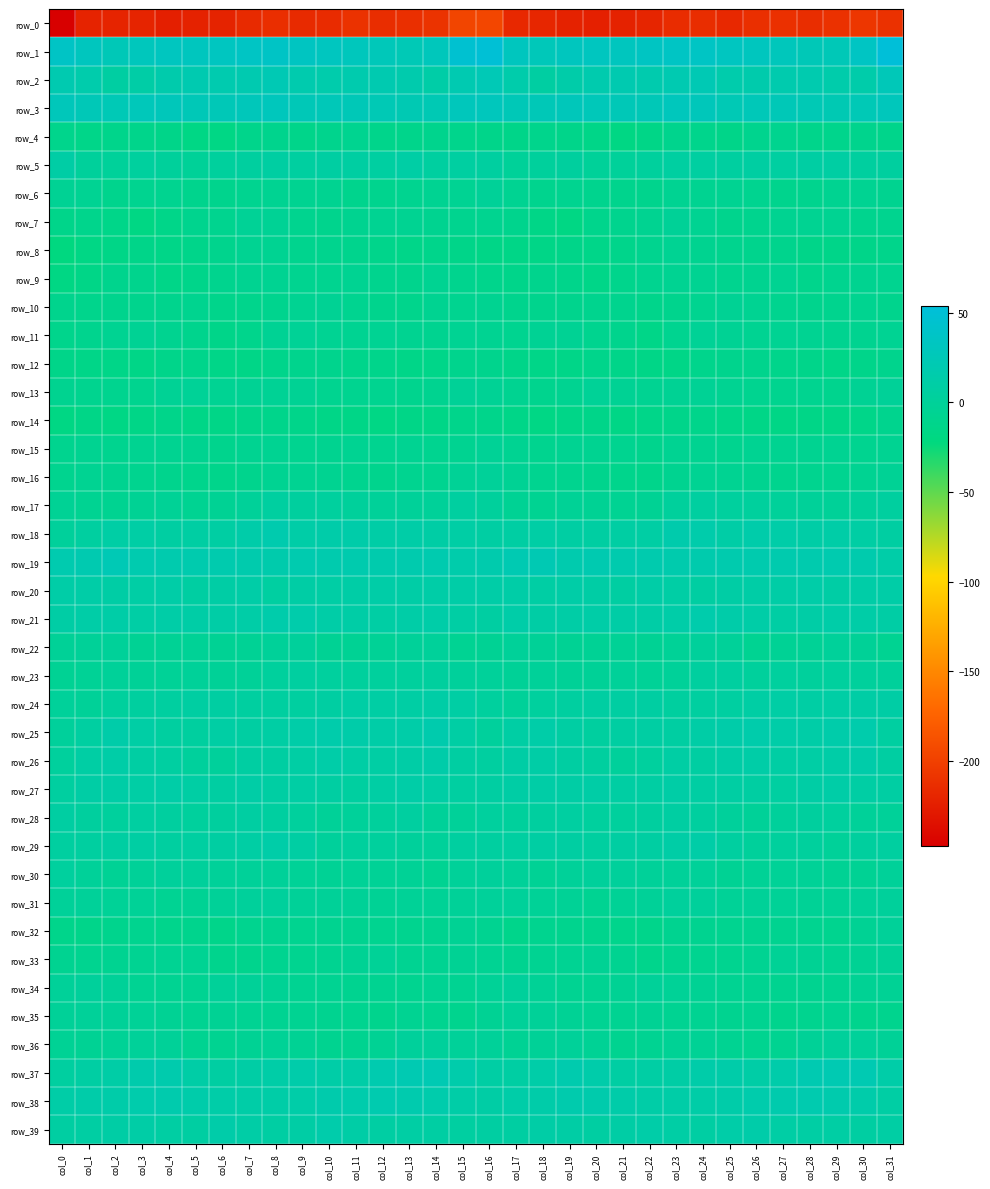

At which category is the sum across all series the highest?

col_8